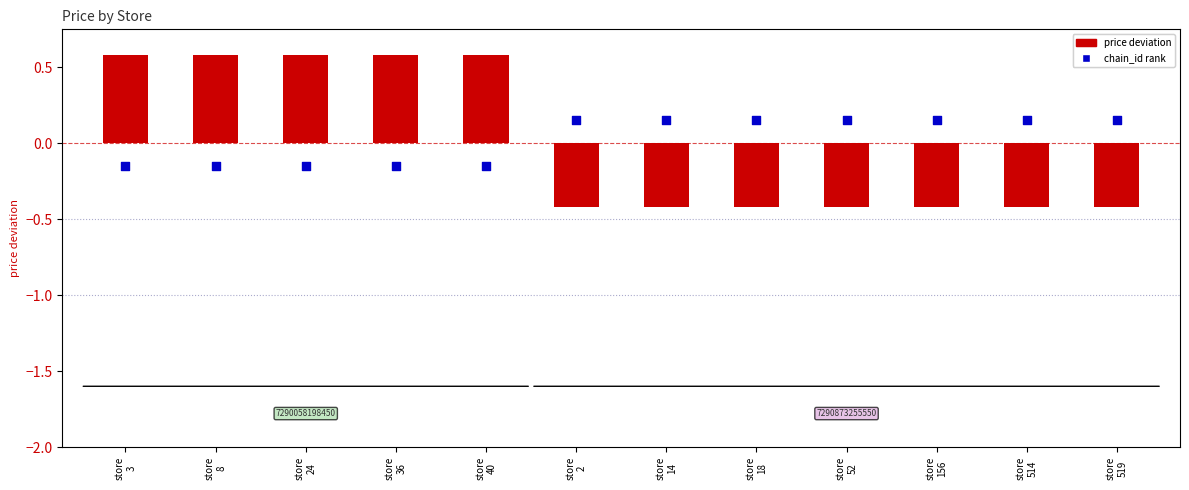

Which series reaches the maximum Y coordinate?

price deviation